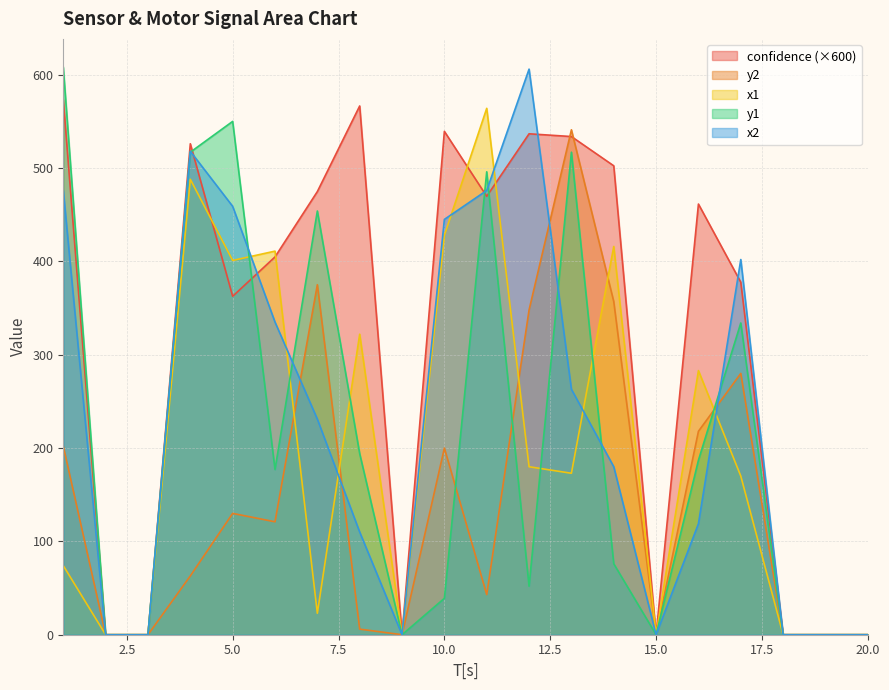

Is the value of y1 at 9 greater than the value of confidence at 6?

No